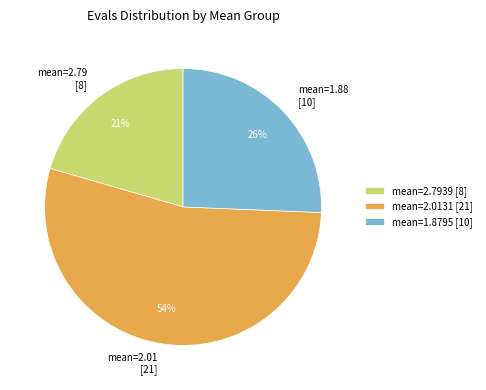

To the nearest percent, what is the average slice percentage?

33%